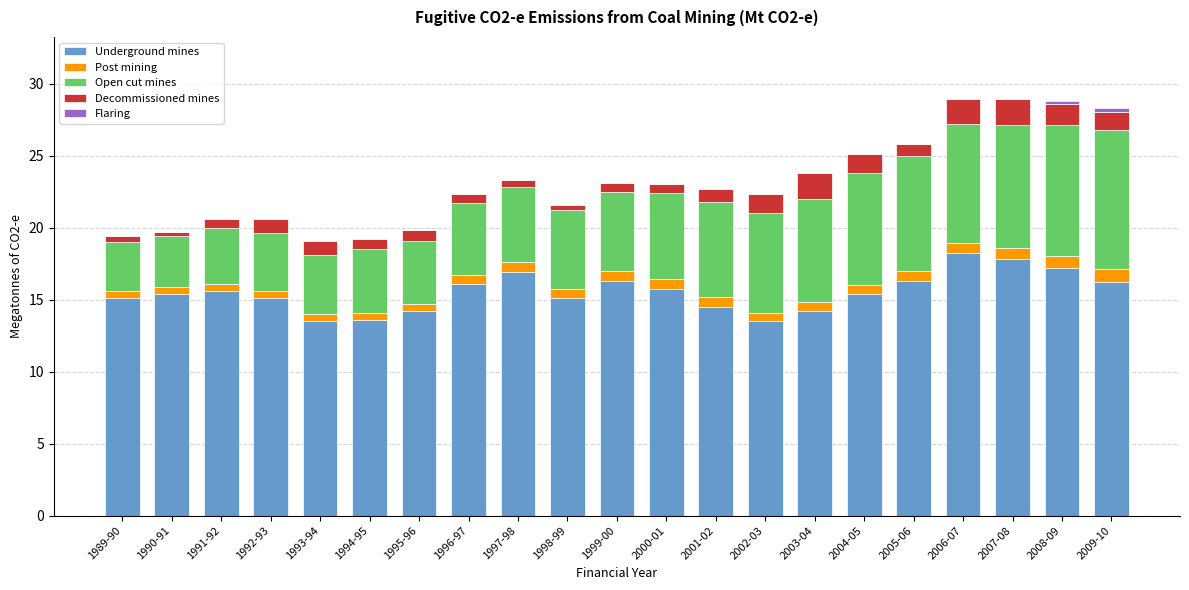

How many categories are shown in the chart?

21